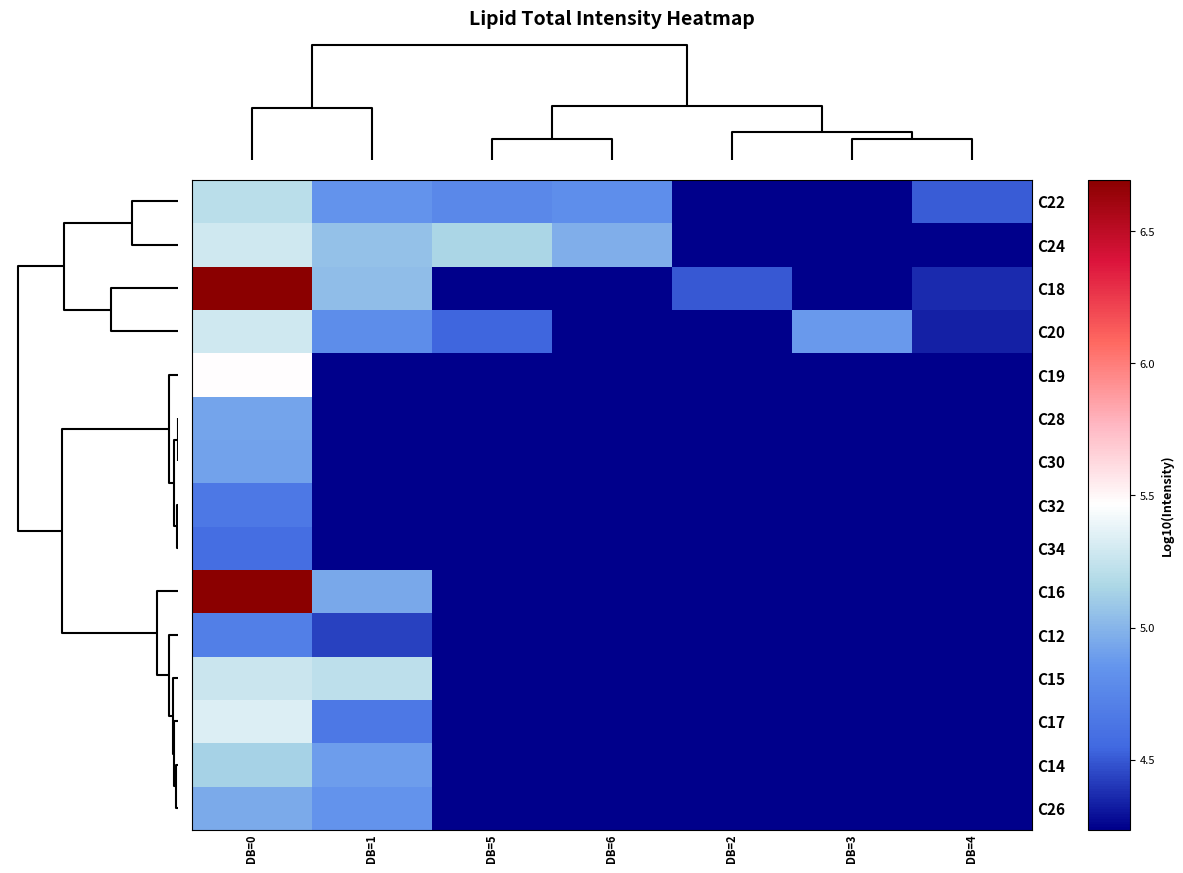

Reading right to left, list all the values displayed in this chart.

C22: DB=4=4.5	DB=3=0.0	DB=2=0.0	DB=6=4.8	DB=5=4.8	DB=1=4.8	DB=0=5.2
C24: DB=4=0.0	DB=3=0.0	DB=2=0.0	DB=6=5.0	DB=5=5.2	DB=1=5.1	DB=0=5.3
C18: DB=4=4.4	DB=3=4.2	DB=2=4.5	DB=6=0.0	DB=5=0.0	DB=1=5.0	DB=0=6.7
C20: DB=4=4.3	DB=3=4.9	DB=2=0.0	DB=6=0.0	DB=5=4.5	DB=1=4.8	DB=0=5.3
C19: DB=4=0.0	DB=3=0.0	DB=2=0.0	DB=6=0.0	DB=5=0.0	DB=1=0.0	DB=0=5.5
C28: DB=4=0.0	DB=3=0.0	DB=2=0.0	DB=6=0.0	DB=5=0.0	DB=1=0.0	DB=0=4.9
C30: DB=4=0.0	DB=3=0.0	DB=2=0.0	DB=6=0.0	DB=5=0.0	DB=1=0.0	DB=0=4.9
C32: DB=4=0.0	DB=3=0.0	DB=2=0.0	DB=6=0.0	DB=5=0.0	DB=1=0.0	DB=0=4.7
C34: DB=4=0.0	DB=3=0.0	DB=2=0.0	DB=6=0.0	DB=5=0.0	DB=1=0.0	DB=0=4.6
C16: DB=4=0.0	DB=3=0.0	DB=2=0.0	DB=6=0.0	DB=5=0.0	DB=1=4.9	DB=0=6.7
C12: DB=4=0.0	DB=3=0.0	DB=2=0.0	DB=6=0.0	DB=5=0.0	DB=1=4.4	DB=0=4.7
C15: DB=4=0.0	DB=3=0.0	DB=2=0.0	DB=6=0.0	DB=5=0.0	DB=1=5.2	DB=0=5.3
C17: DB=4=0.0	DB=3=0.0	DB=2=0.0	DB=6=0.0	DB=5=0.0	DB=1=4.7	DB=0=5.3
C14: DB=4=0.0	DB=3=0.0	DB=2=0.0	DB=6=0.0	DB=5=0.0	DB=1=4.9	DB=0=5.1
C26: DB=4=0.0	DB=3=0.0	DB=2=0.0	DB=6=0.0	DB=5=0.0	DB=1=4.8	DB=0=4.9